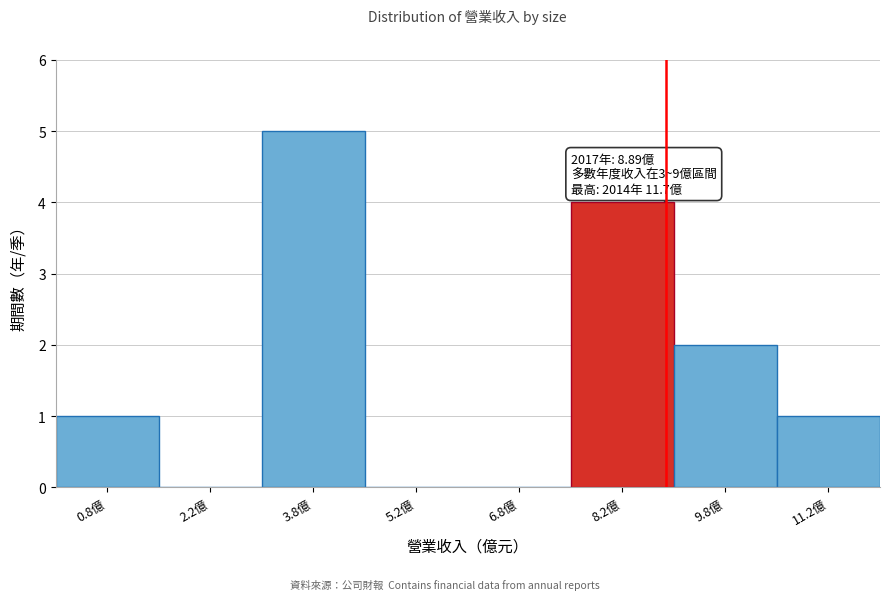

Over which range of the x-axis is the bar tallest?

3.0 to 4.5